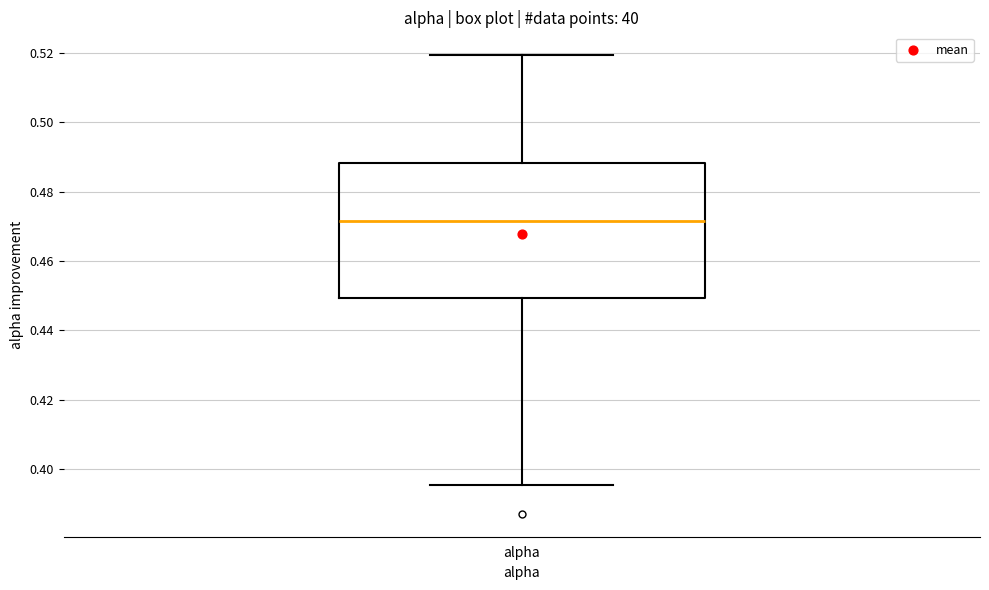

Where does the lower whisker of the box for alpha end on the y-axis? The values are not printed on the chart, so give them approximately, as read against the axis.

0.396